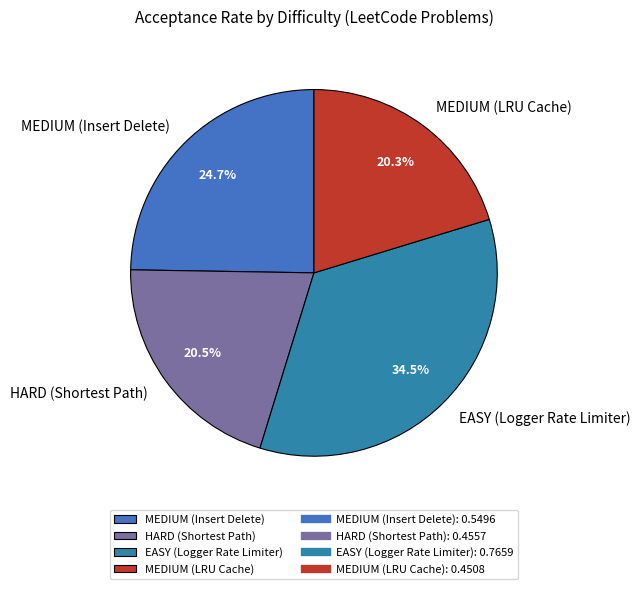

What is the largest slice in the pie chart?

EASY (Logger Rate Limiter)